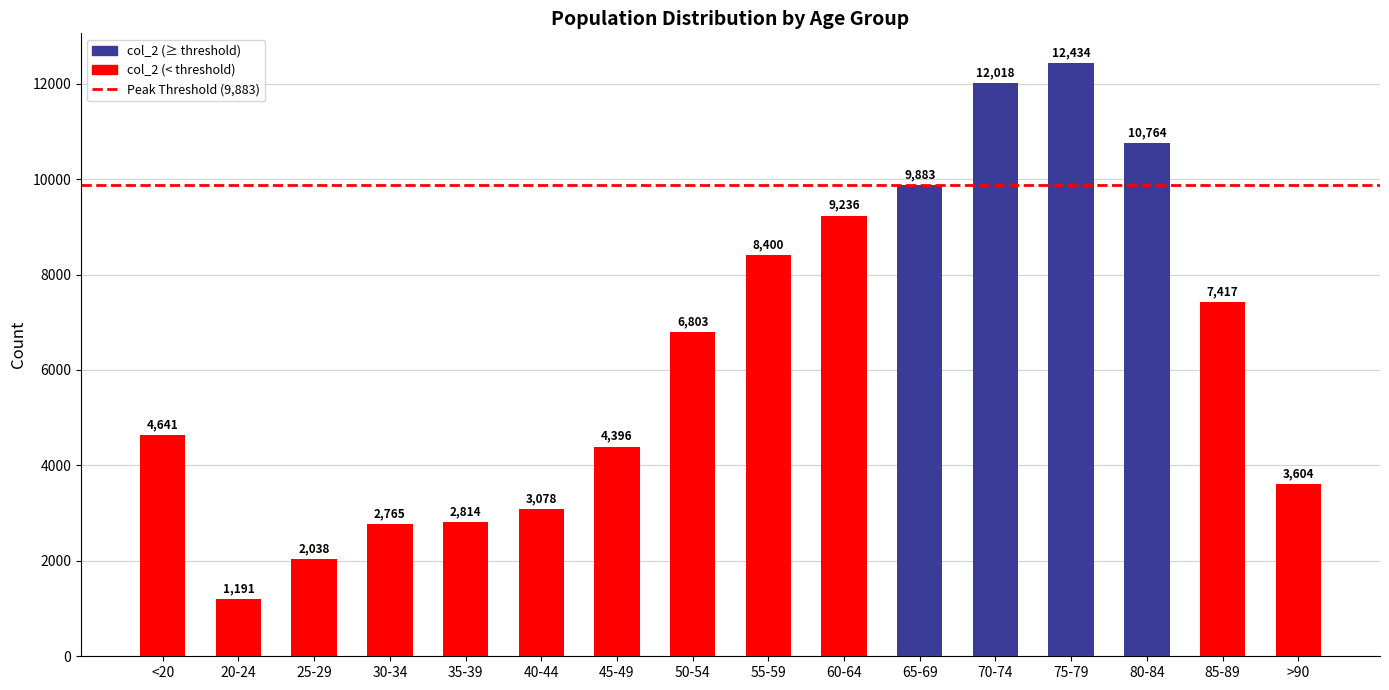

Reading right to left, list all the values displayed in this chart.

3604	7417	10764	12434	12018	9883	9236	8400	6803	4396	3078	2814	2765	2038	1191	4641